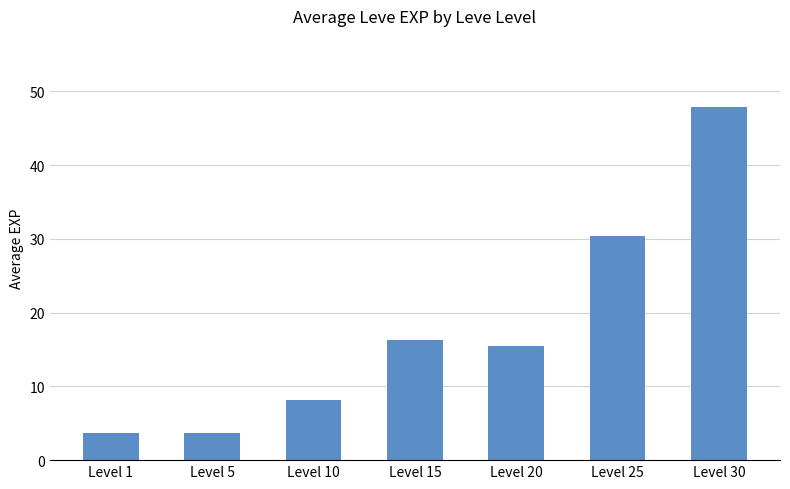

What is the value of the 5th bar from the left?

15.5